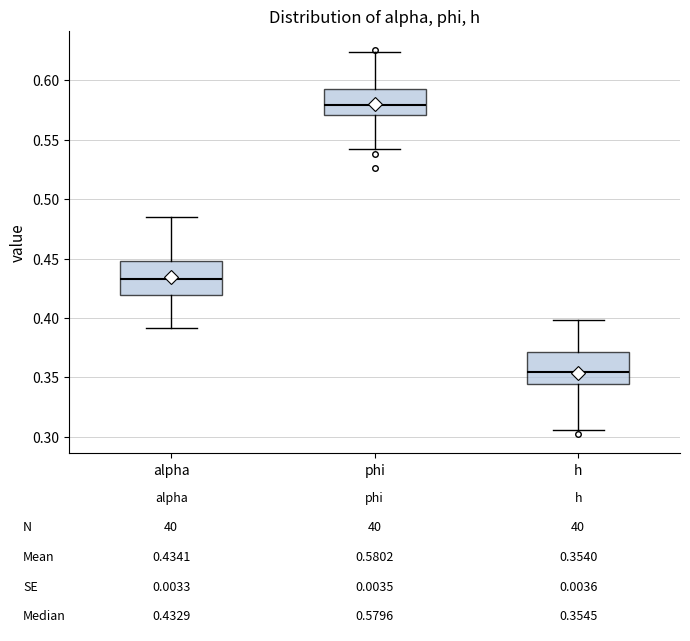

Which box's median line is the highest?

phi